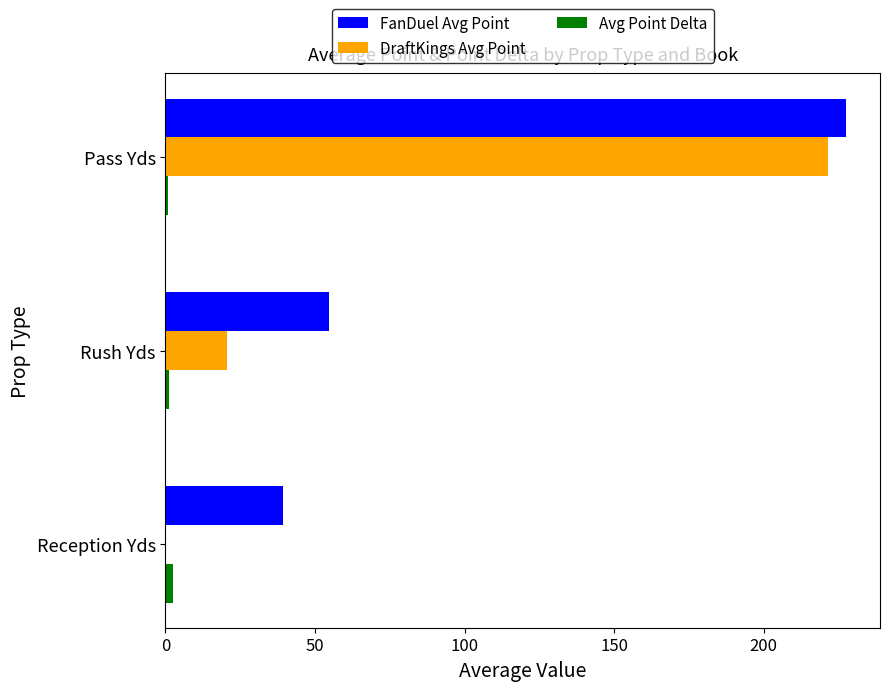

Which series changed the most between Reception Yds and Pass Yds?

DraftKings Avg Point